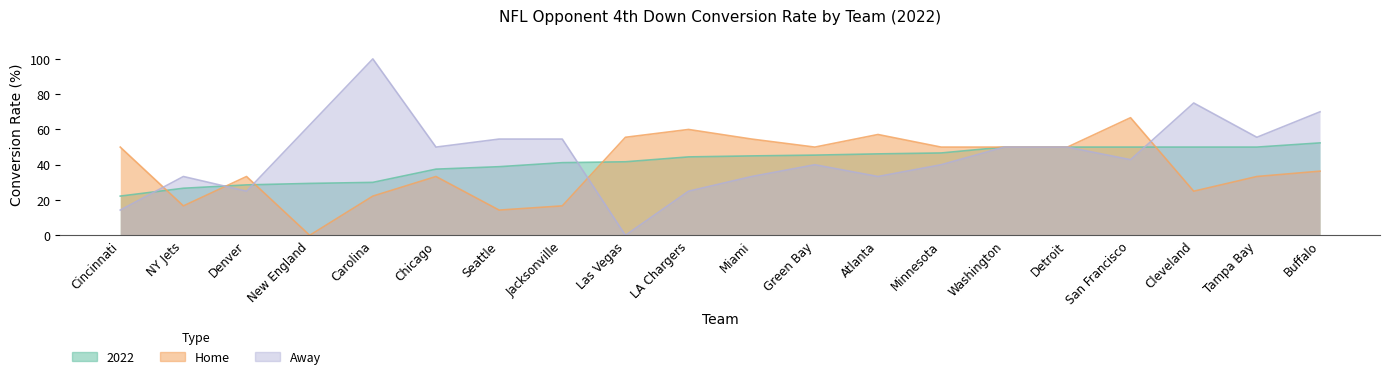

The value of Home at San Francisco is 93.5. True or false?

False